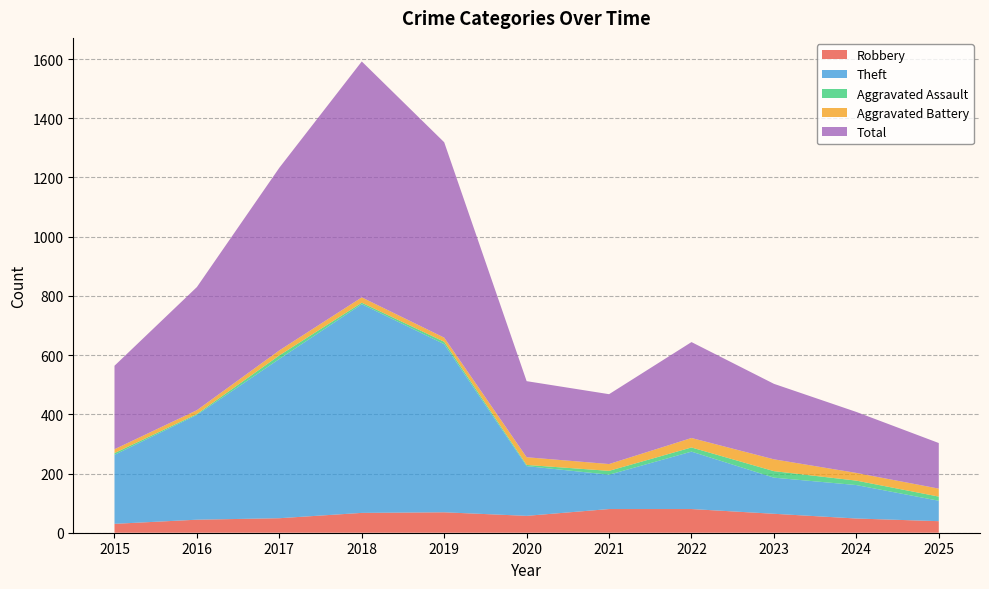

Reading left to right, transcribe all the data shown in this chart.

Robbery: 2015=30	2016=44	2017=49	2018=67	2019=69	2020=57	2021=80	2022=80	2023=64	2024=48	2025=39
Theft: 2015=233	2016=354	2017=538	2018=705	2019=568	2020=168	2021=116	2022=194	2023=122	2024=113	2025=69
Aggravated Assault: 2015=6	2016=3	2017=12	2018=5	2019=8	2020=4	2021=13	2022=14	2023=22	2024=15	2025=14
Aggravated Battery: 2015=13	2016=13	2017=17	2018=18	2019=14	2020=26	2021=23	2022=32	2023=40	2024=26	2025=27
Total: 2015=282	2016=416	2017=617	2018=797	2019=660	2020=257	2021=236	2022=324	2023=255	2024=206	2025=154